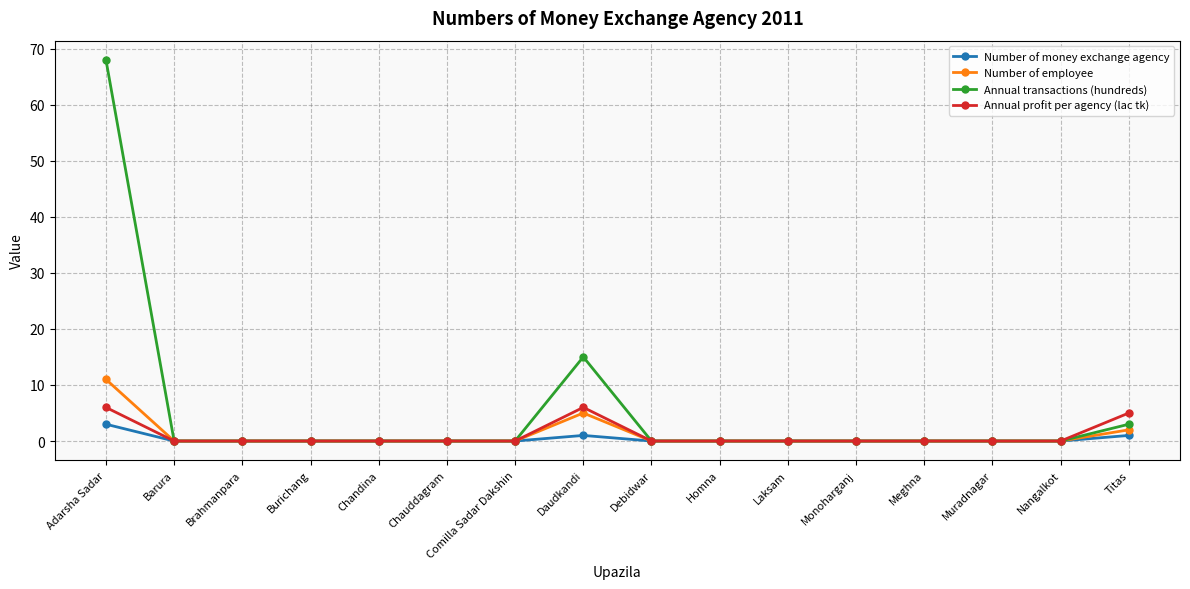

Count the number of data series in this chart.

4